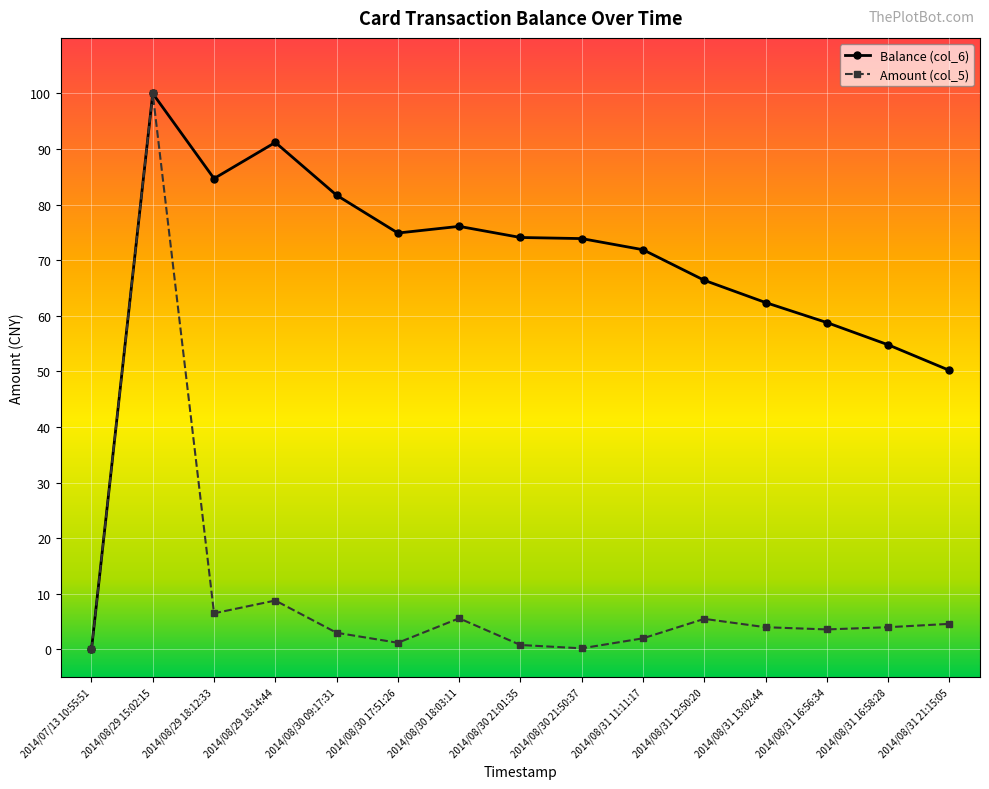

Where is the first local maximum for Amount (col_5)?

2014/08/29 15:02:15